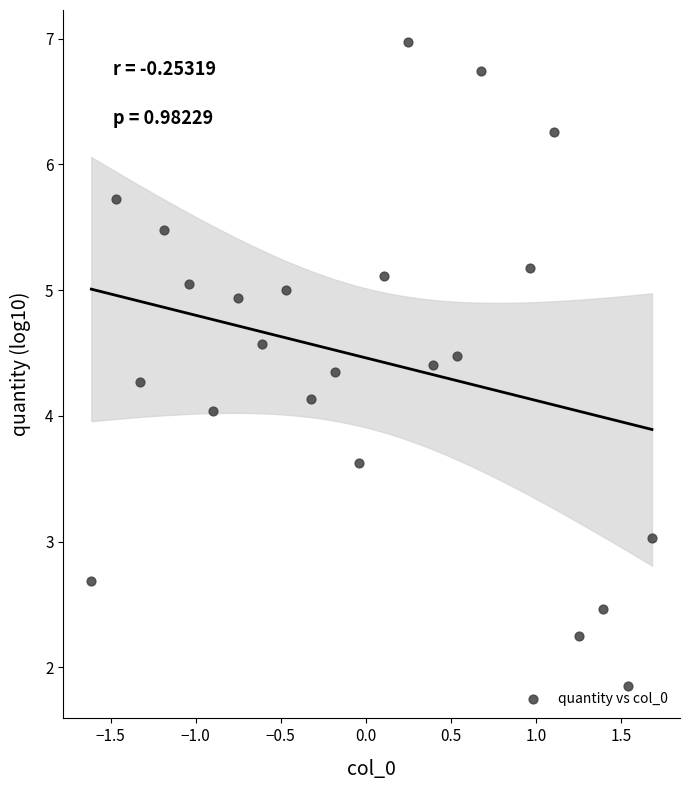

What is the range of Y values (max minus min)?

5.1